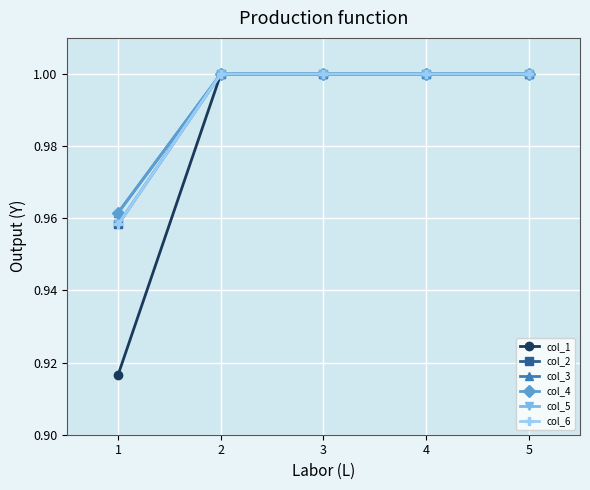

What is the approximate value of col_5 at 3?

1.0